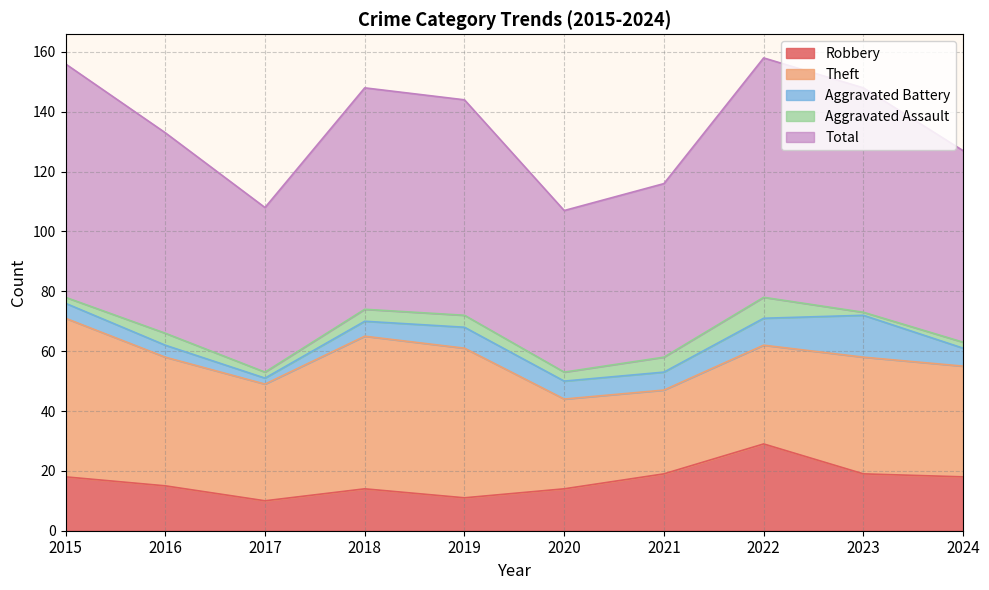

What is the sum of the Aggravated Battery values at 2020 and 2022?

15